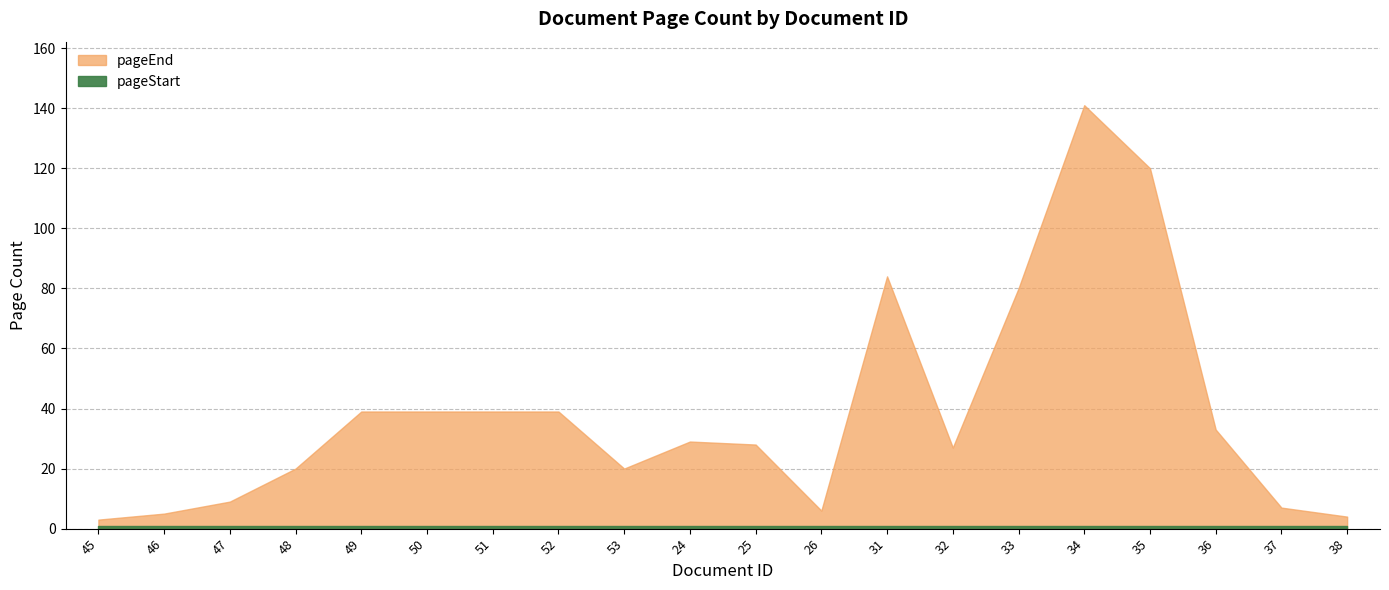

What is the total value across all series at 37?

8